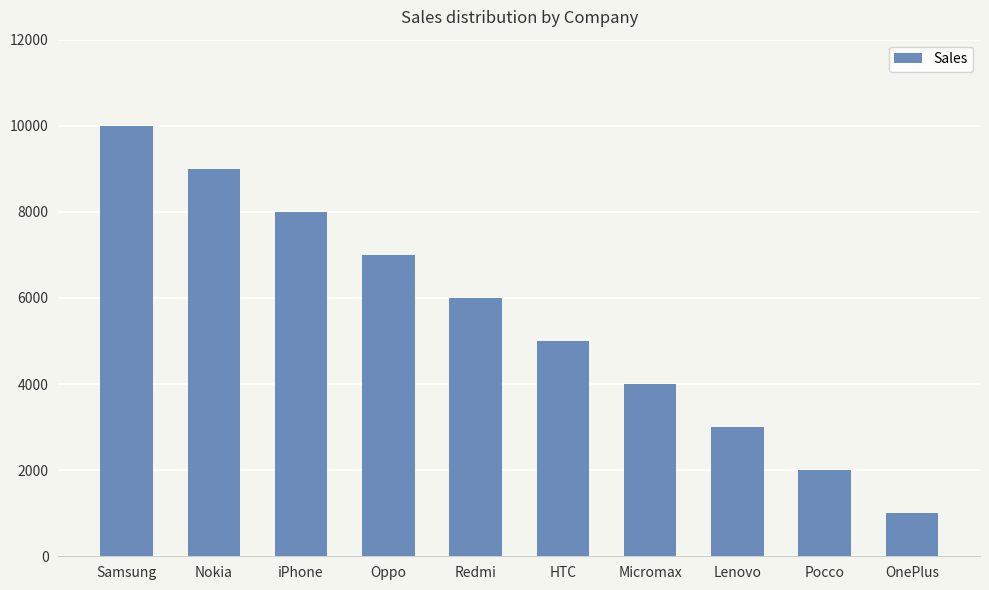

What is the label of the 8th bar from the right?

iPhone